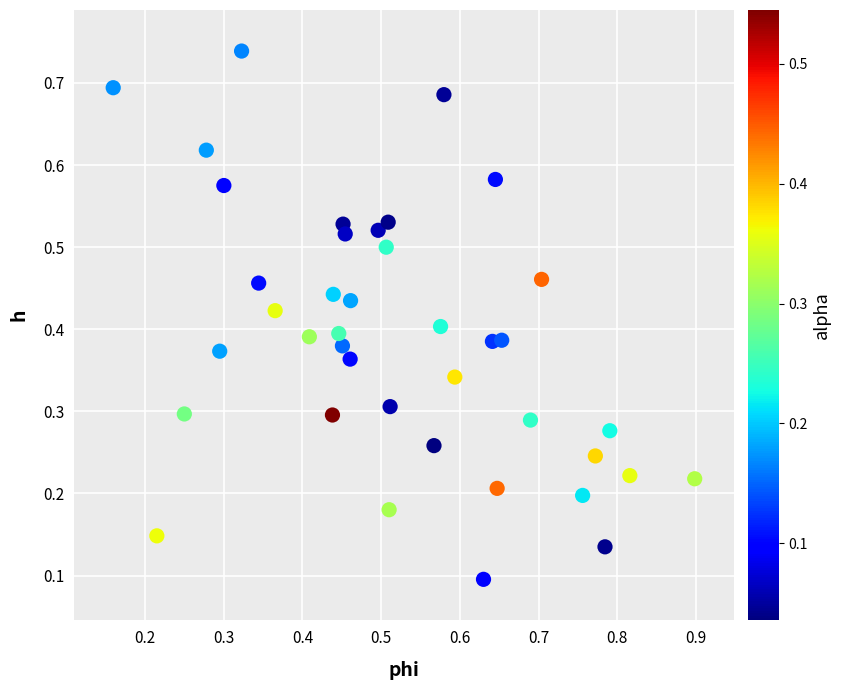

How many points are shown in the scatter plot?

40